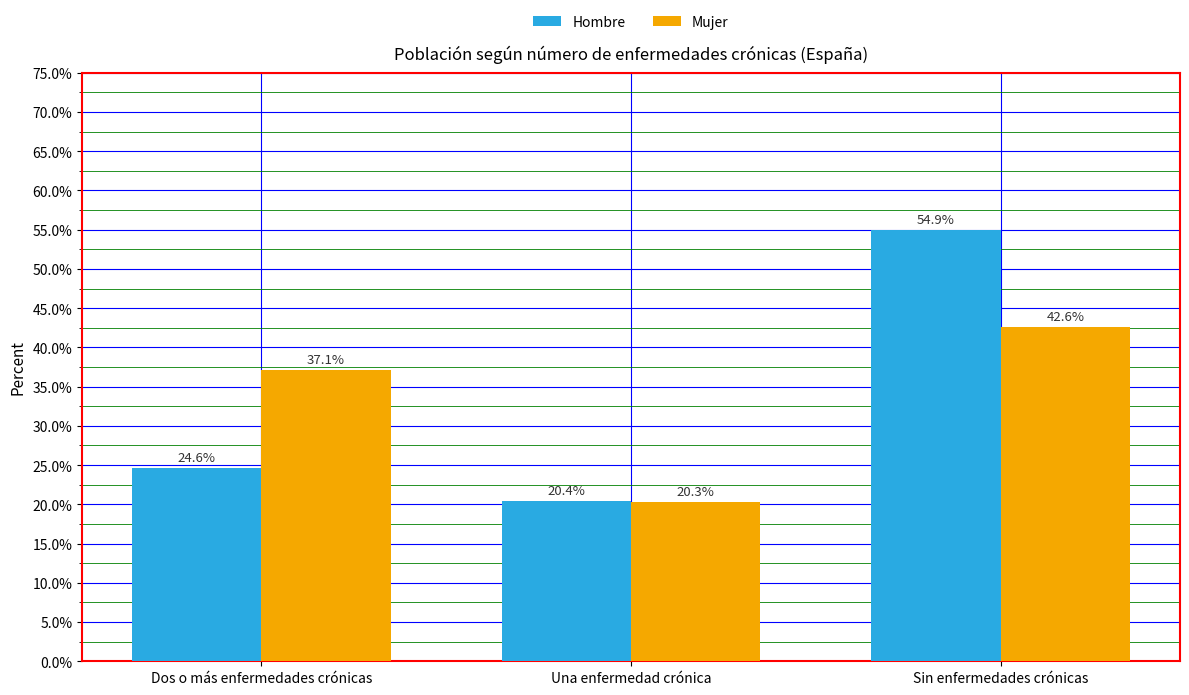

Count the Hombre values in the range 0 to 1.

3